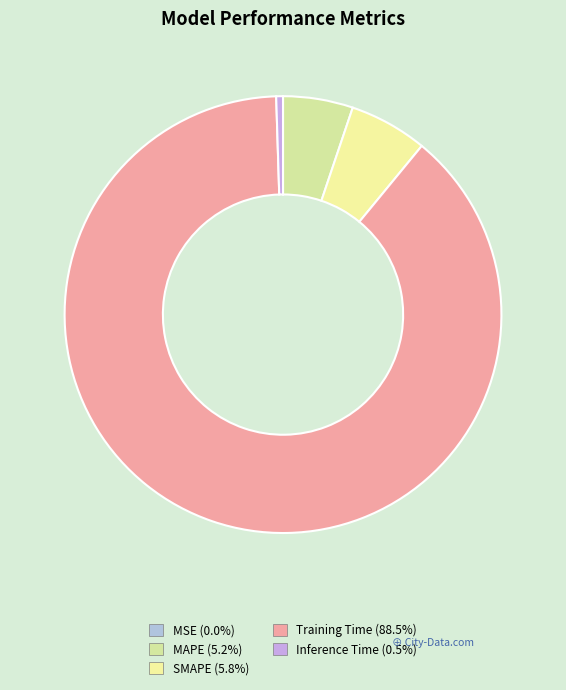

Which category has the biggest portion of the pie?

Training Time